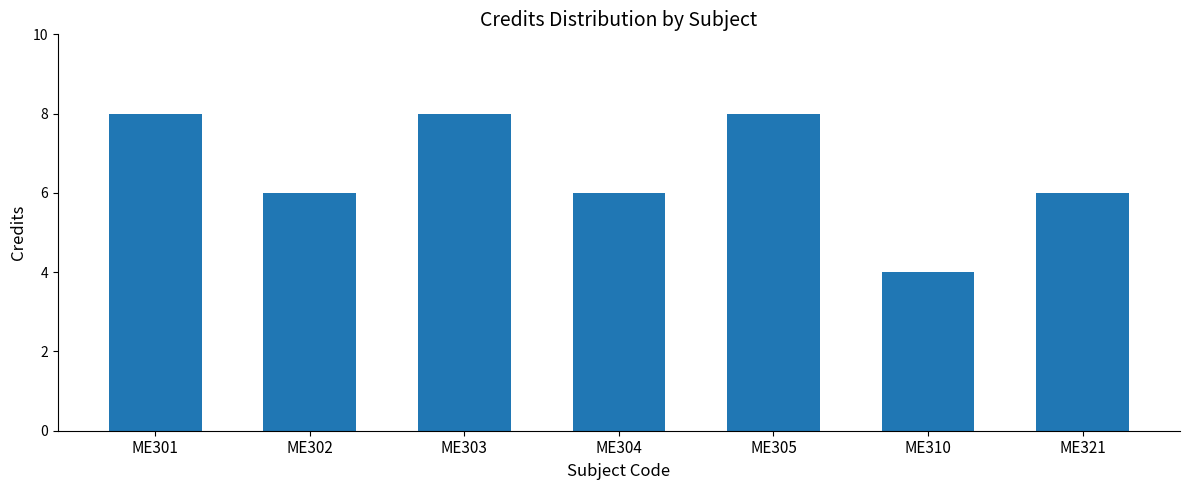

What is the difference between the values at ME310 and ME302?

2